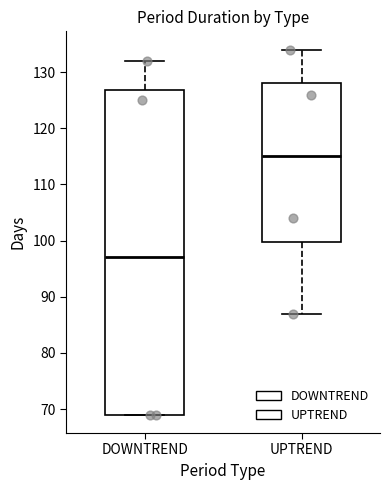

Which box's median line is the lowest?

DOWNTREND